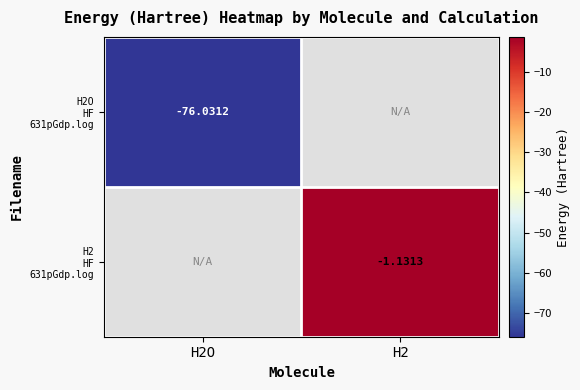

Is the value of H2O HF 631pGdp.log at H2 greater than the value of H2 HF 631pGdp.log at H2O?

No